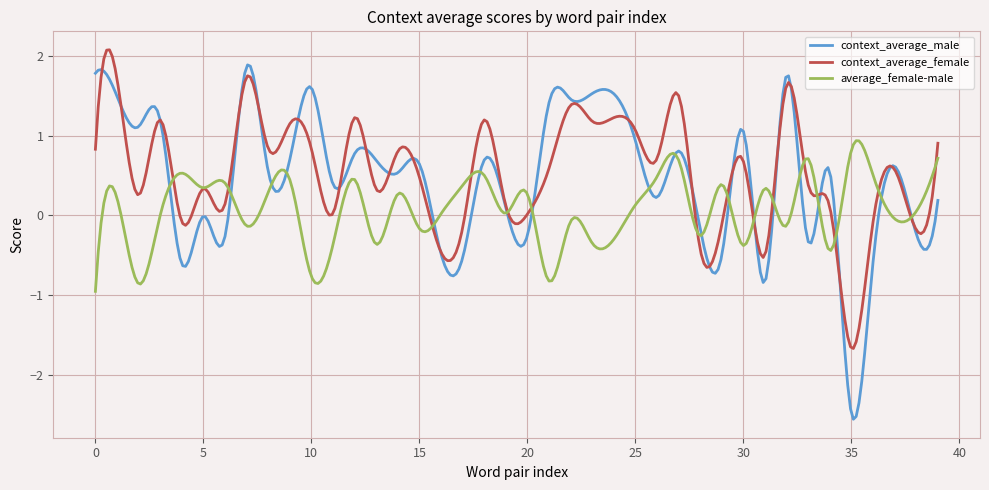

What is the maximum value for average_female-male?

0.9